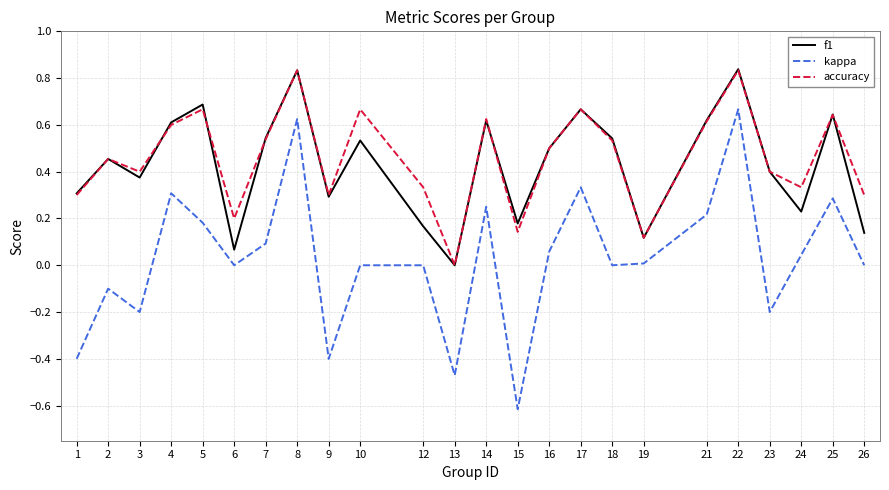

The accuracy series shows 0.1 at 9. True or false?

False